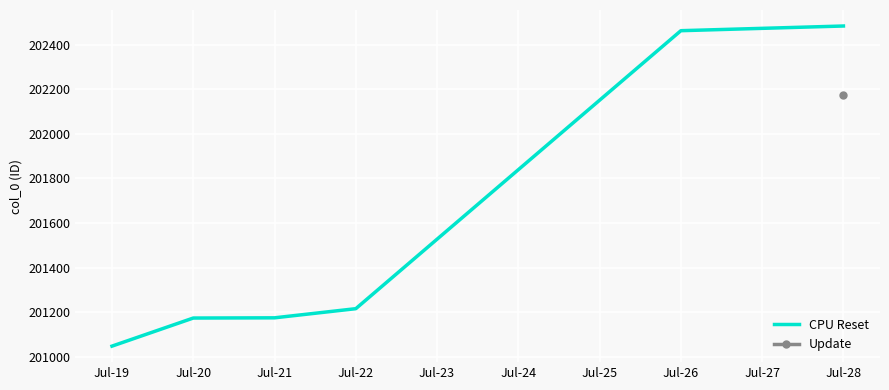

The value of CPU Reset at Jul-19 is 201048. True or false?

True